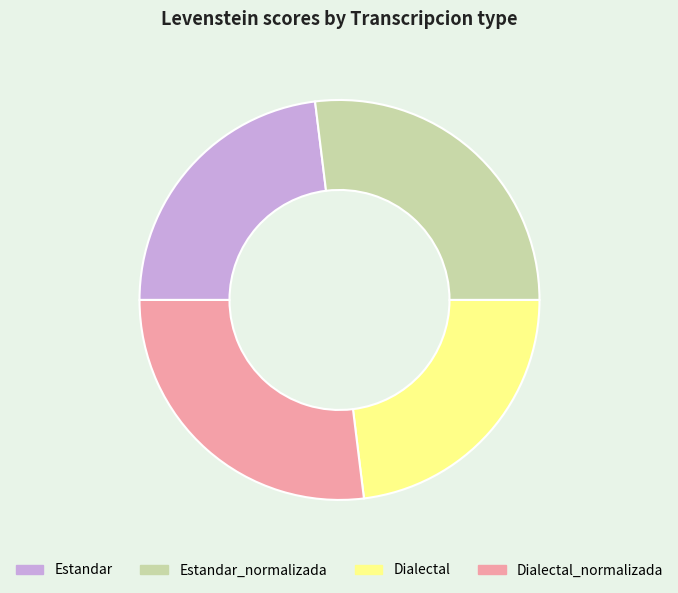

The Estandar_normalizada slice represents 27% of the pie. True or false?

True